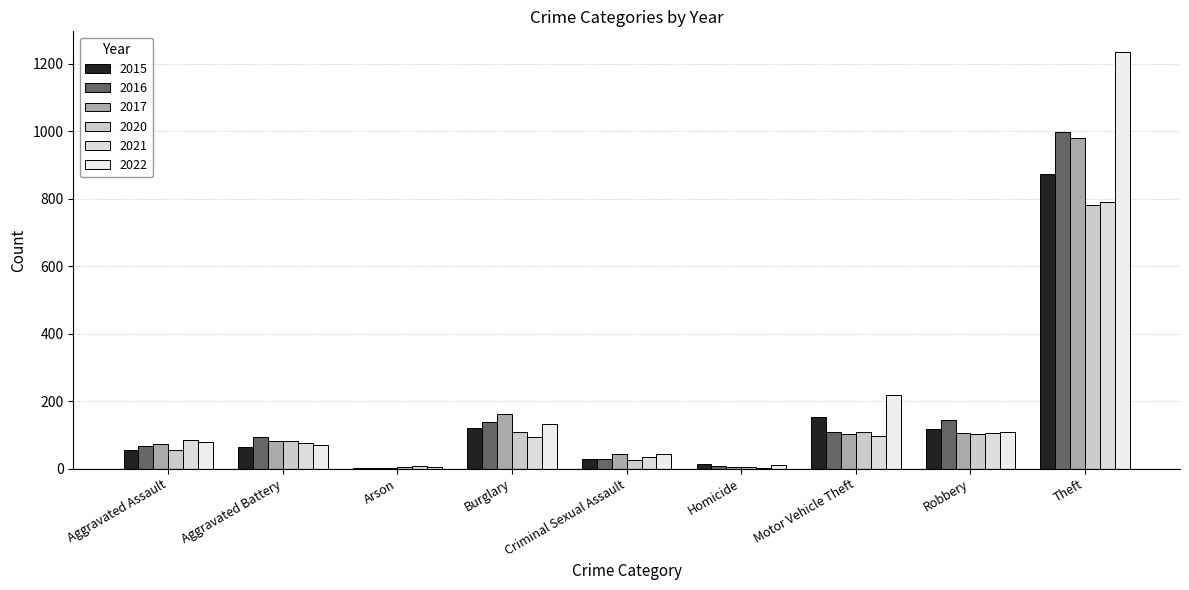

Are the bars horizontal?

No